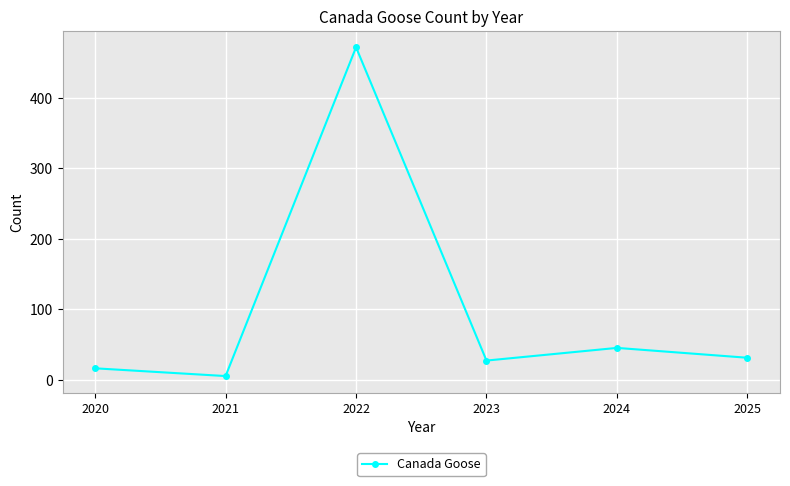

What is the change in value from 2020 to 2024?

+29